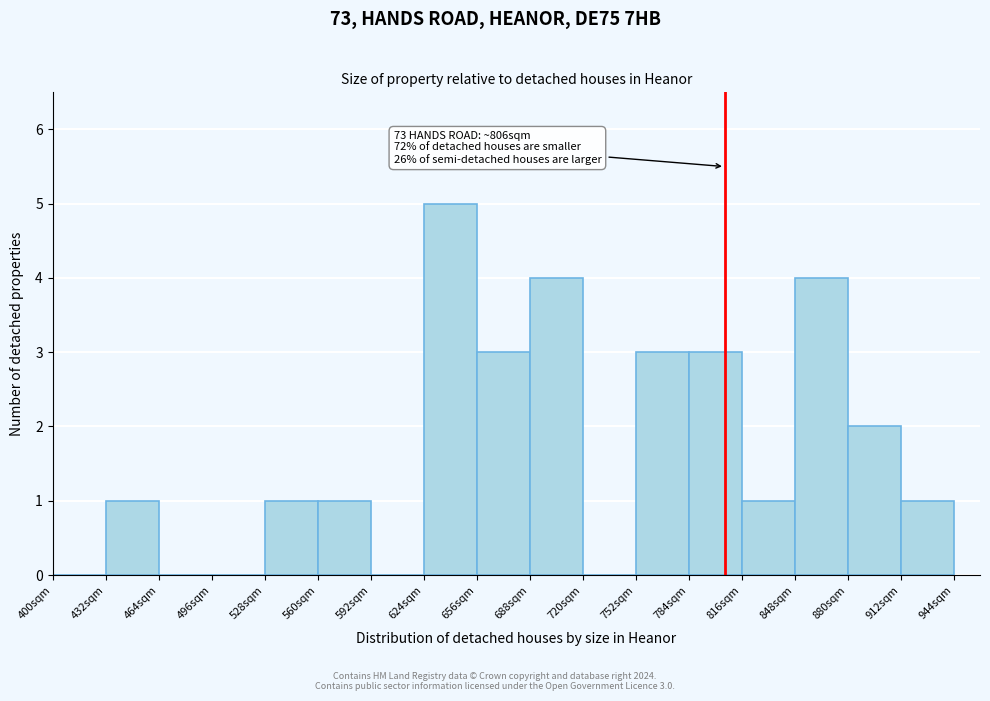

Which range on the x-axis has the tallest bar?

624 to 656